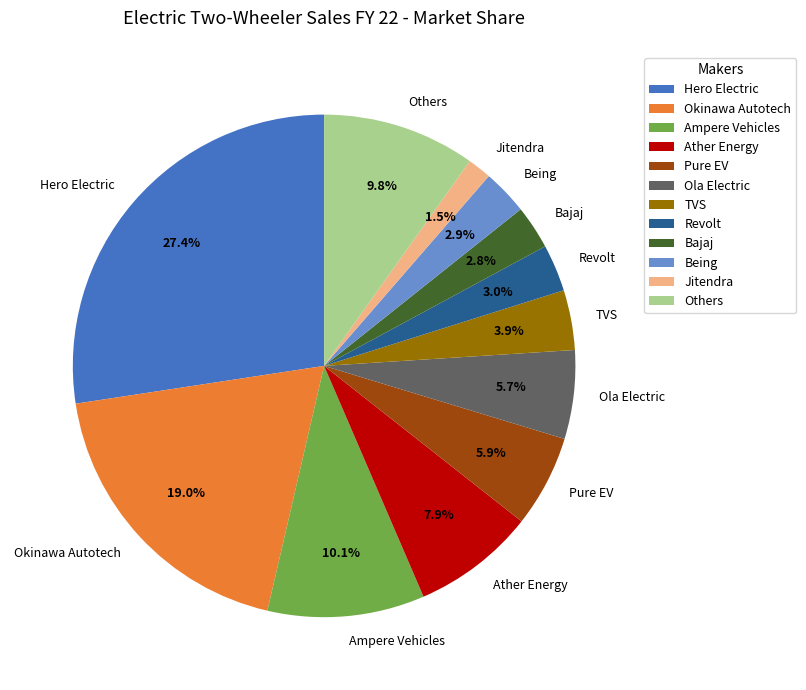

Is it true that Others is 15% of the pie?

False